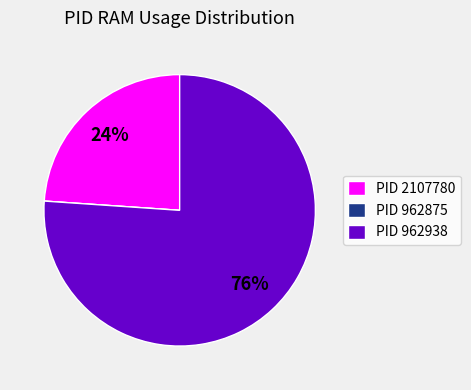

To the nearest percent, what portion does PID 2107780 represent?

24%